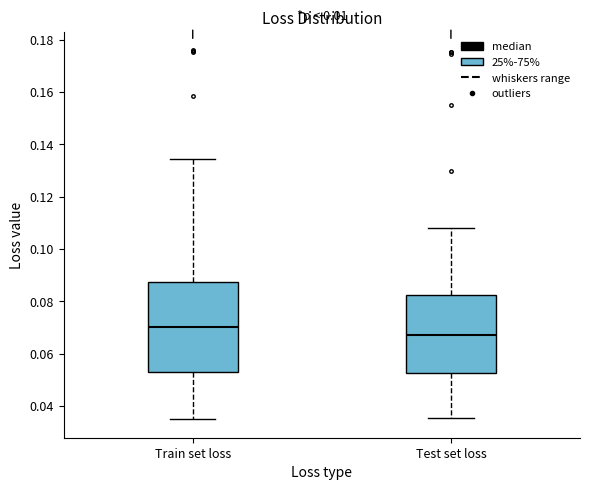

Reading left to right, read every box against the y-axis: the position of its median line, the range the box covers, and the ends of its whiskers. The values are not printed on the chart, so give them approximately, as read against the axis.

Train set loss: median 0.070, box 0.054 to 0.088, whiskers 0.034 to 0.134
Test set loss: median 0.068, box 0.052 to 0.082, whiskers 0.036 to 0.108